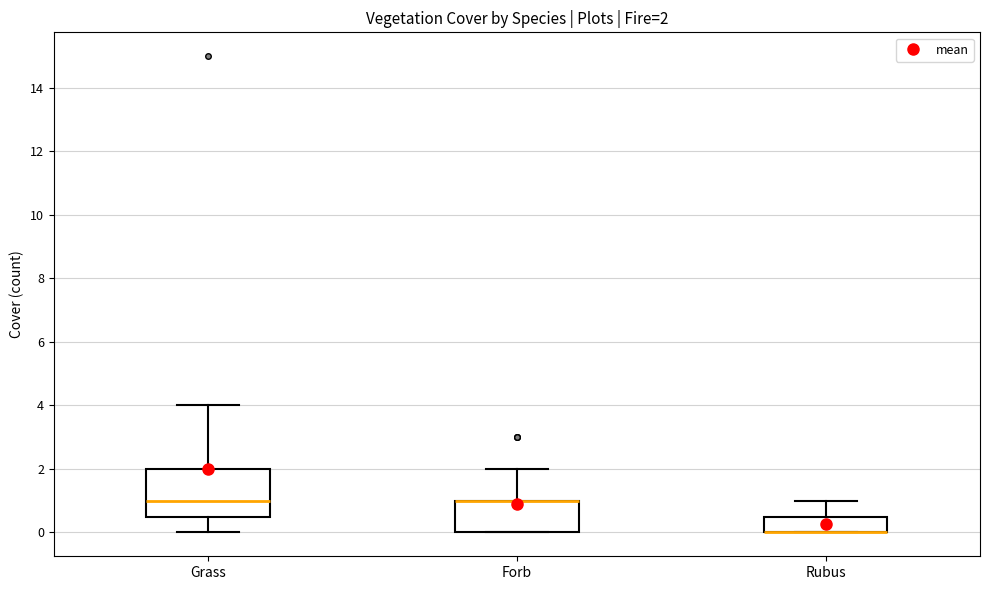

Comparing the boxes themselves (not the whiskers), which one is the tallest?

Grass